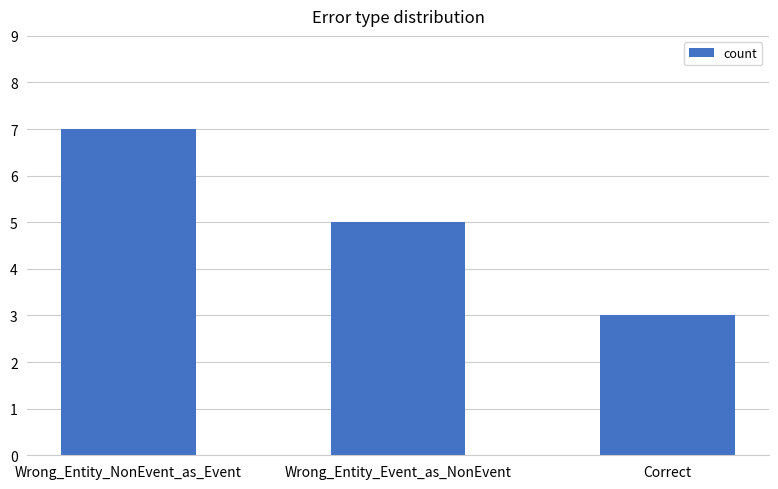

What is the change in value from Wrong_Entity_NonEvent_as_Event to Correct?

-4